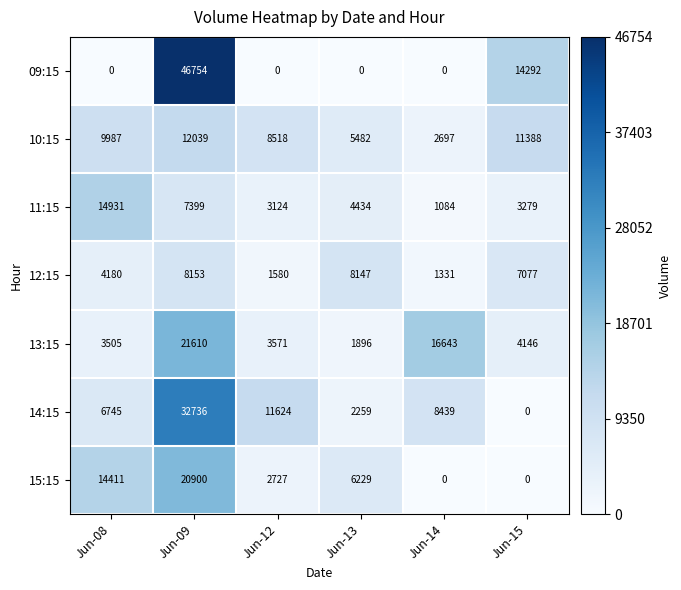

Is it true that 09:15 equals 0 at Jun-13?

True